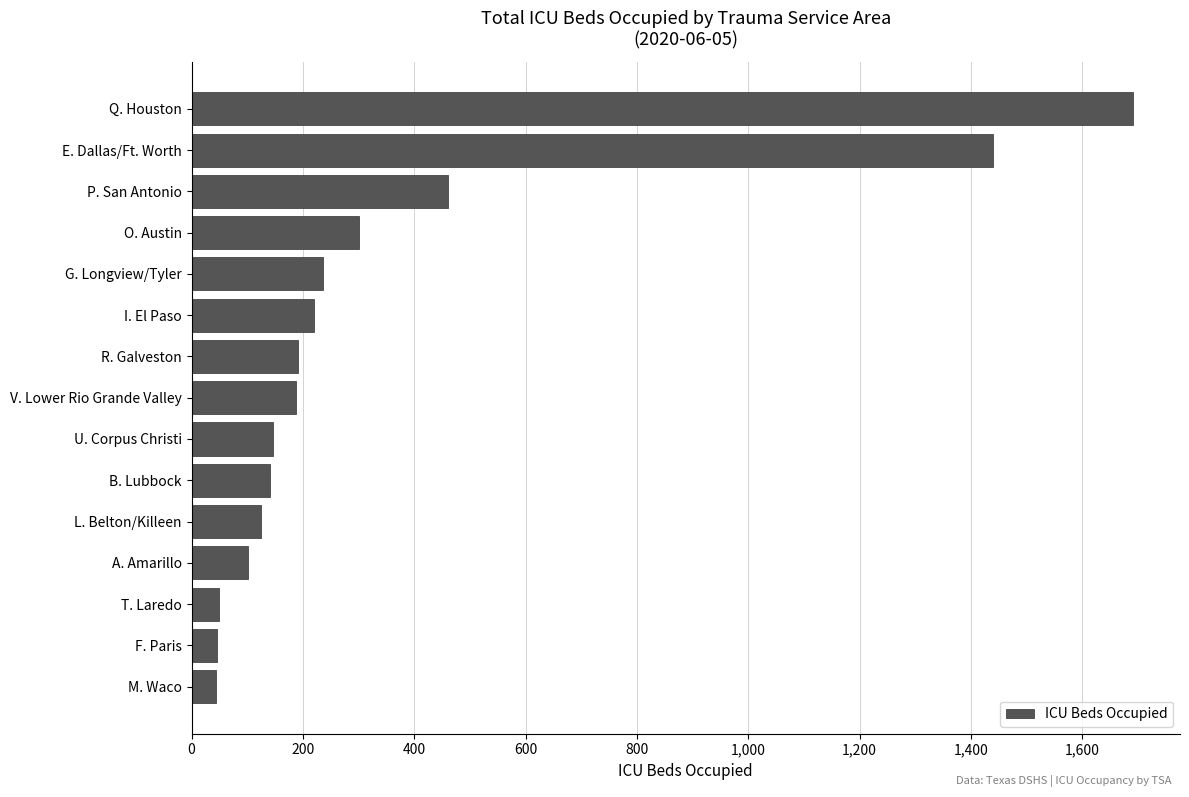

The value at L. Belton/Killeen is 125. True or false?

True